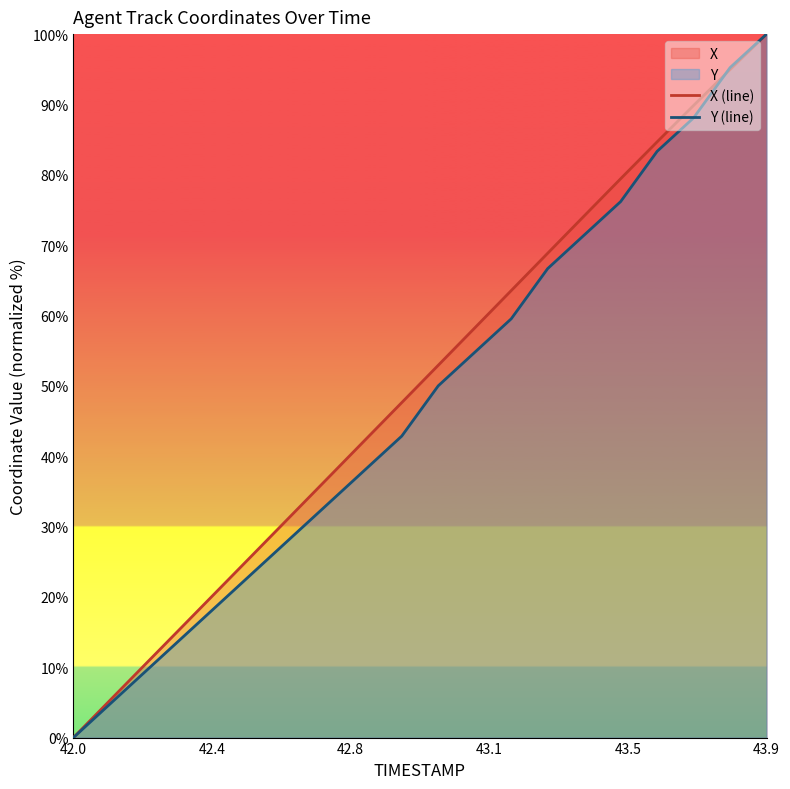

What is the highest value of the Y (line) series?

100.0